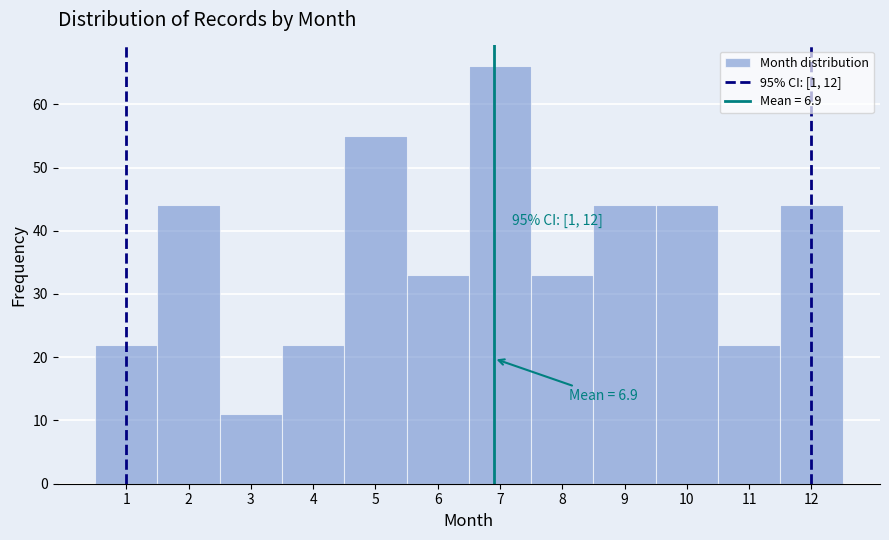

Which range on the x-axis has the tallest bar?

6.5 to 7.5